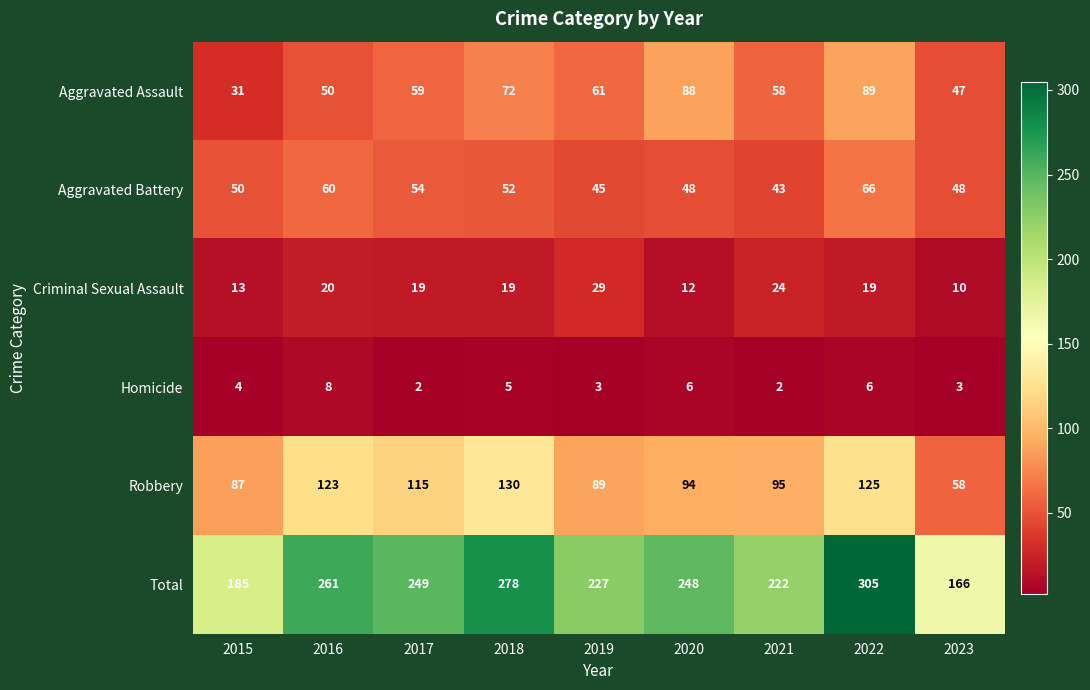

Is the value of Total at 2018 greater than the value of Robbery at 2017?

Yes